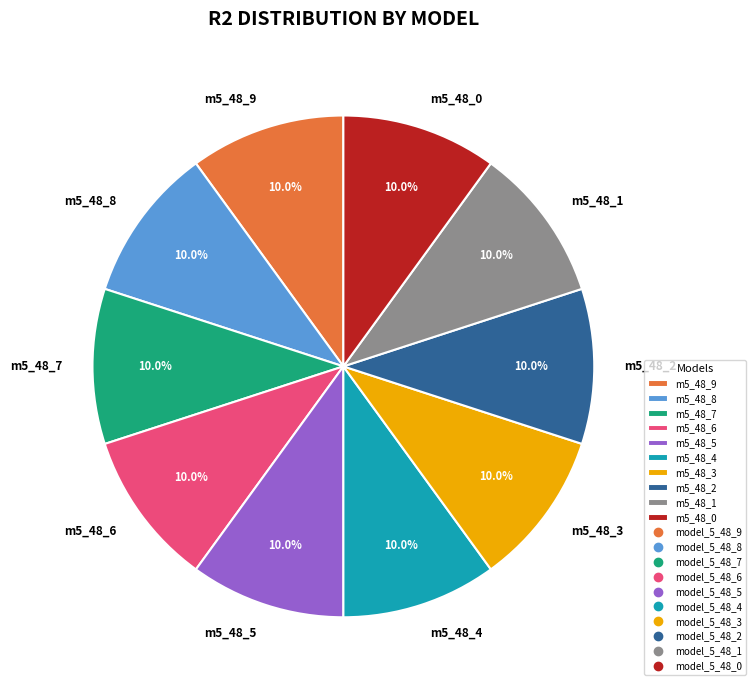

Combined, what portion of the pie is m5_48_8 and m5_48_5?

20.0%